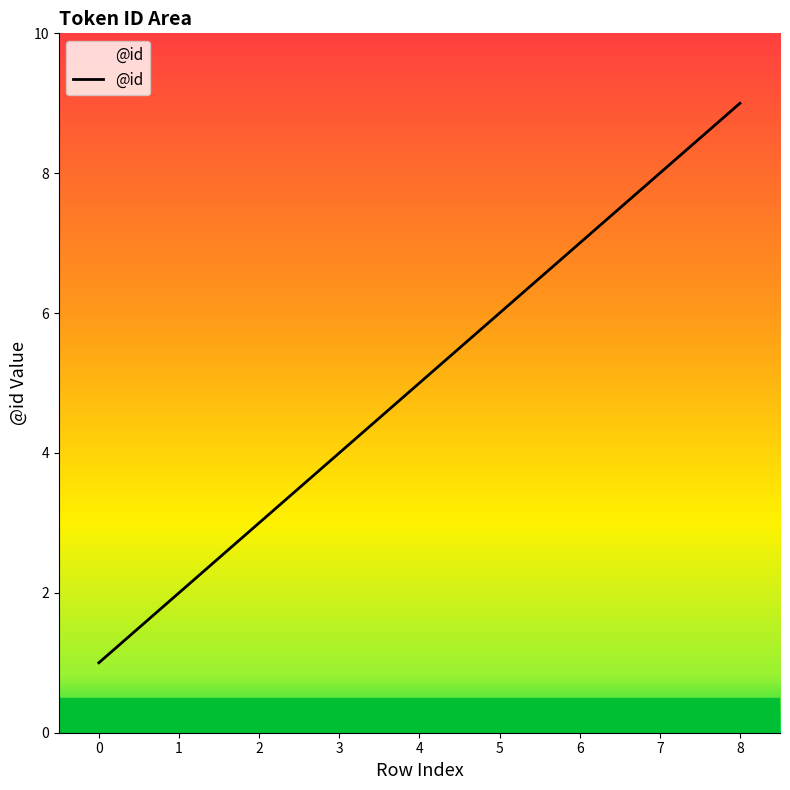

What is the sum of all values?

45